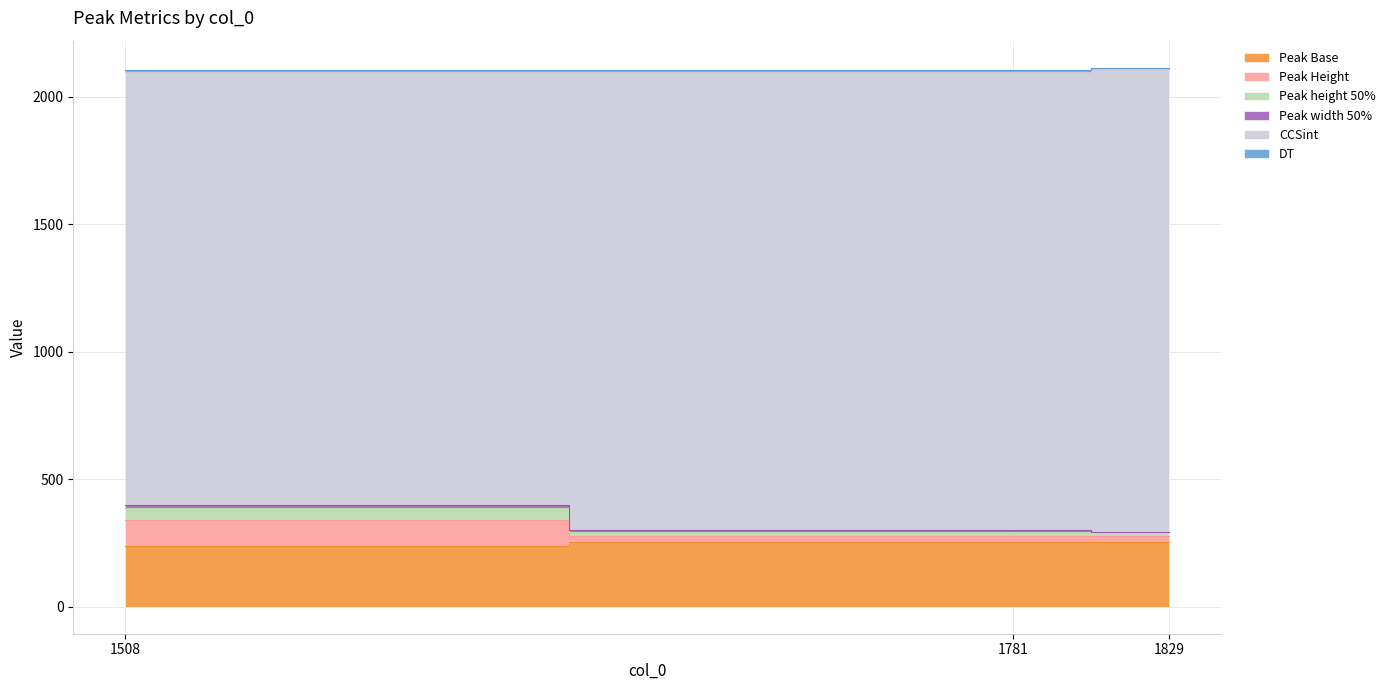

What is the value of the Peak Base point at the 2nd from the left?

252.7